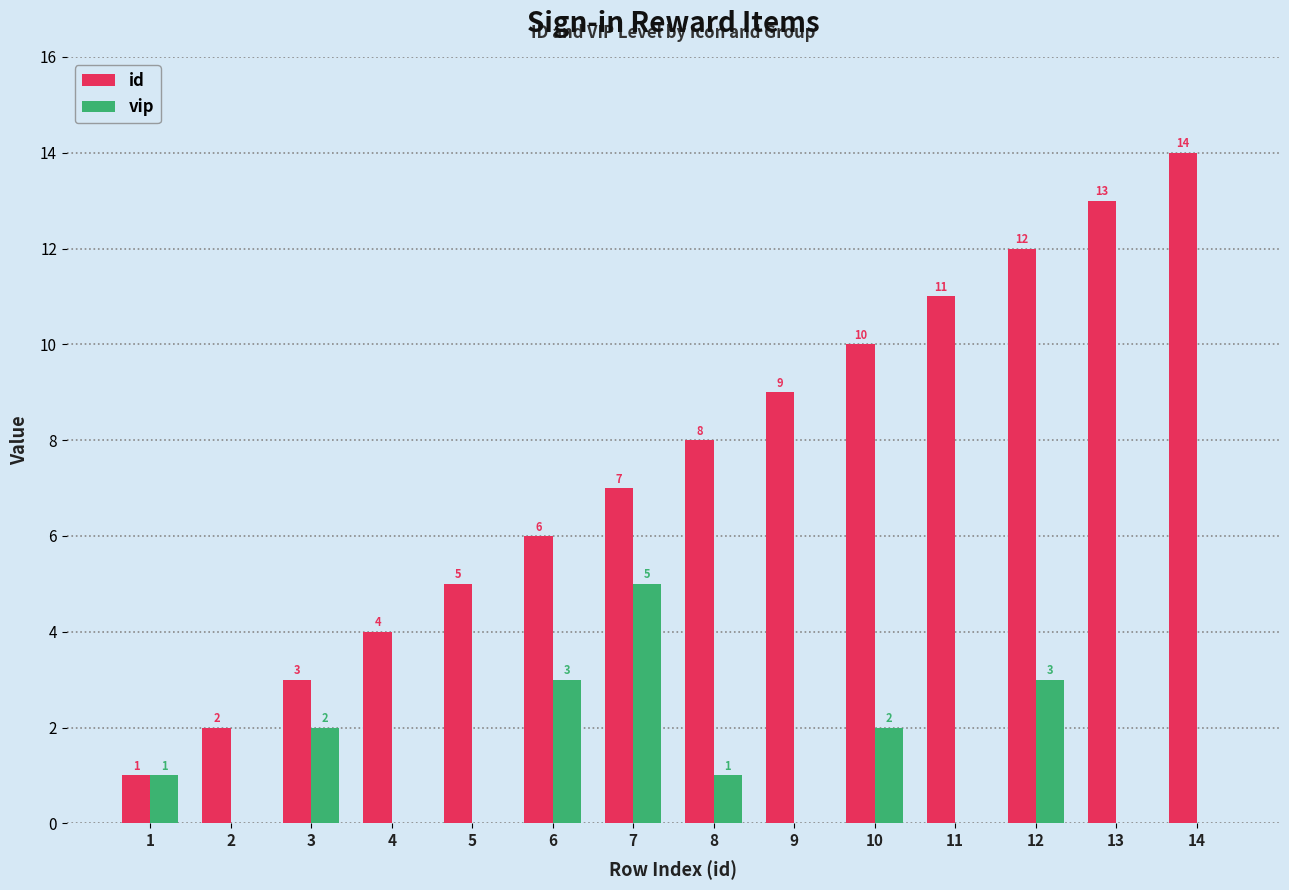

Are the bars horizontal?

No